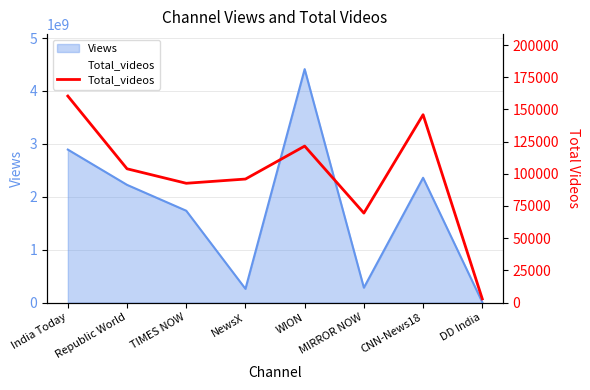

Where is the first local minimum?

TIMES NOW